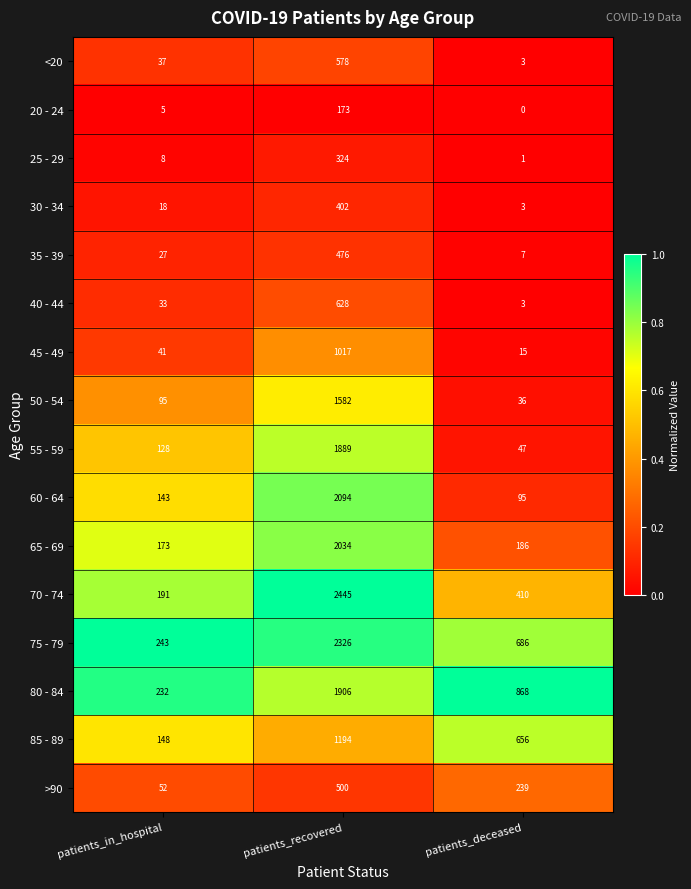

What is the difference between the maximum and second lowest values in the 80 - 84 series?

1038